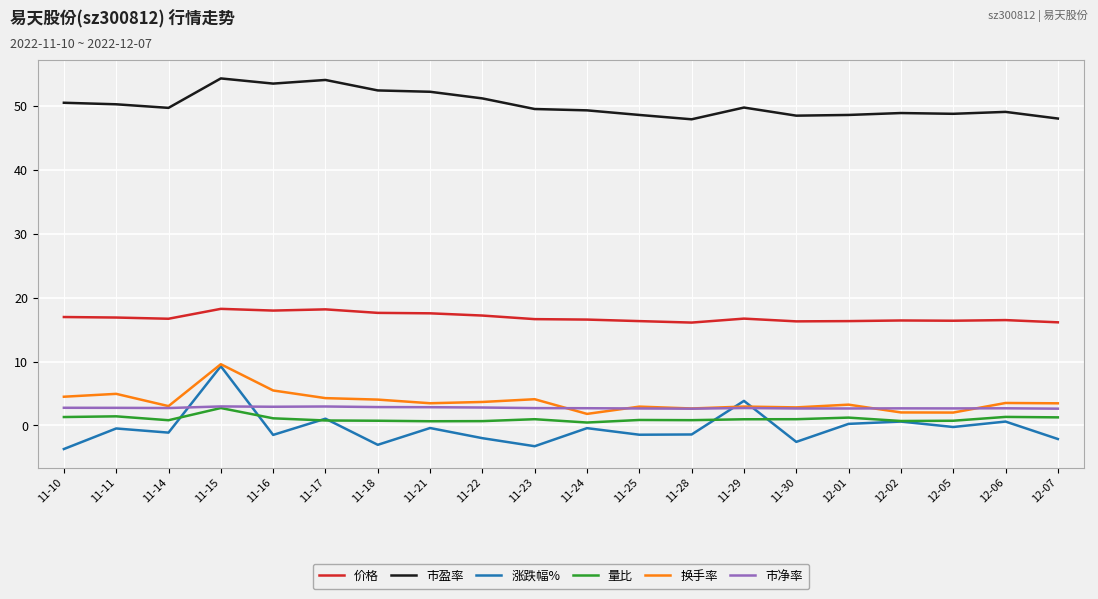

What is the total value across all series at 11-11?

75.9